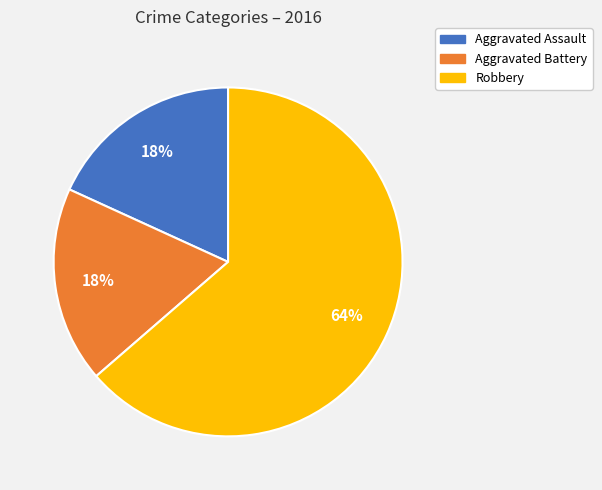

Which category accounts for the majority?

Robbery